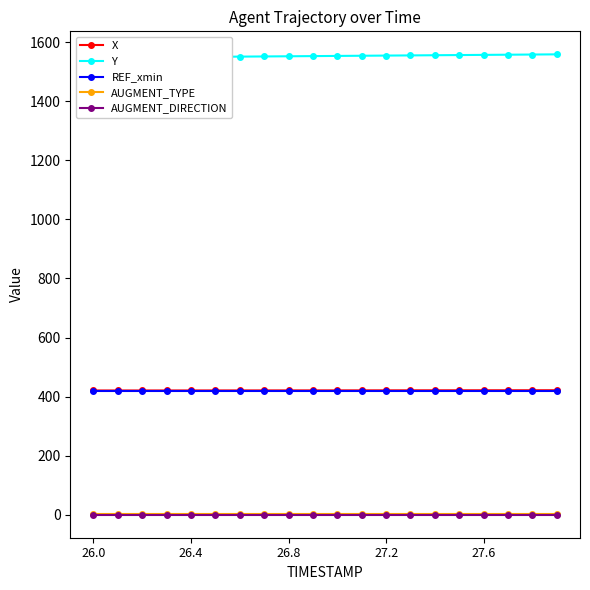

What is the total value across all series at 18?

2400.8